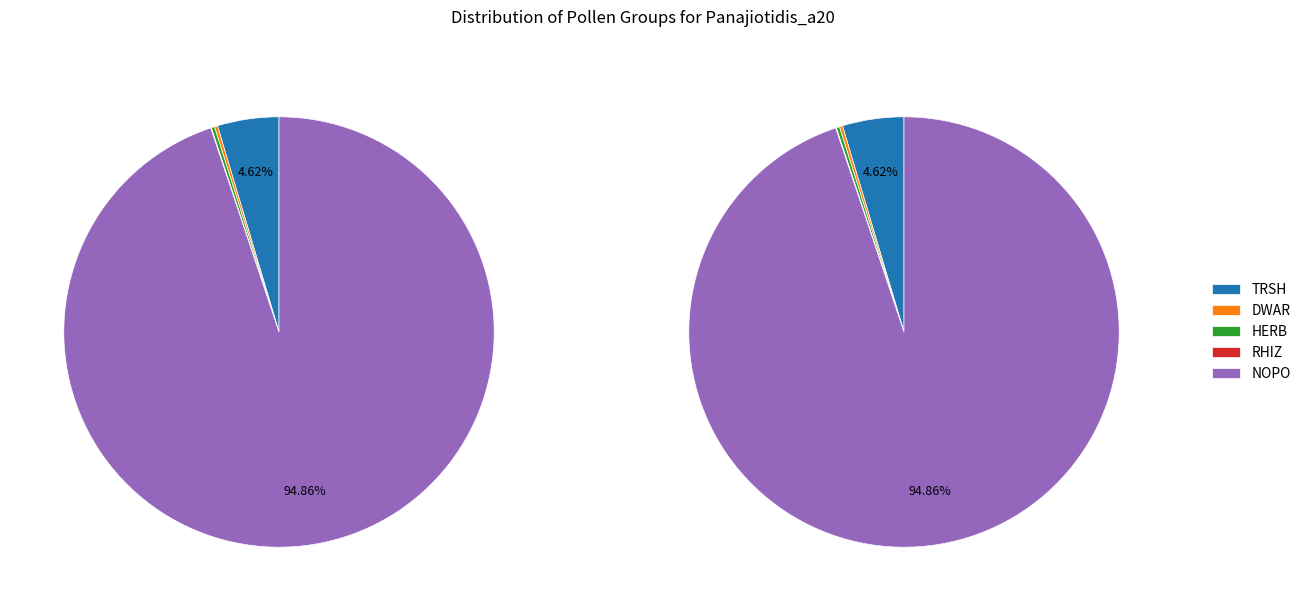

To the nearest percent, what is the average slice percentage?

20%